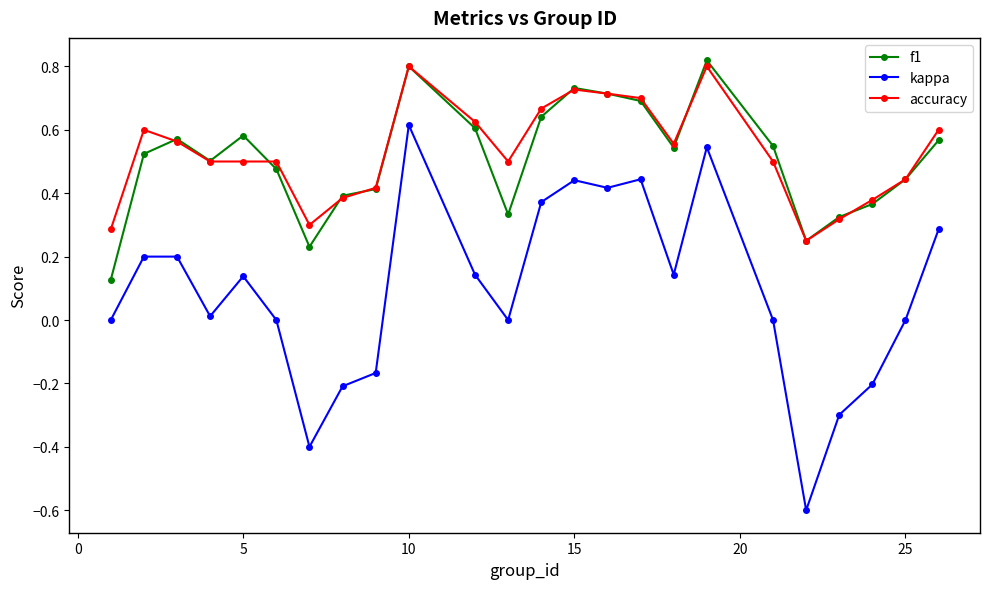

True or false: kappa has more than 0 points higher than both neighbors.

True